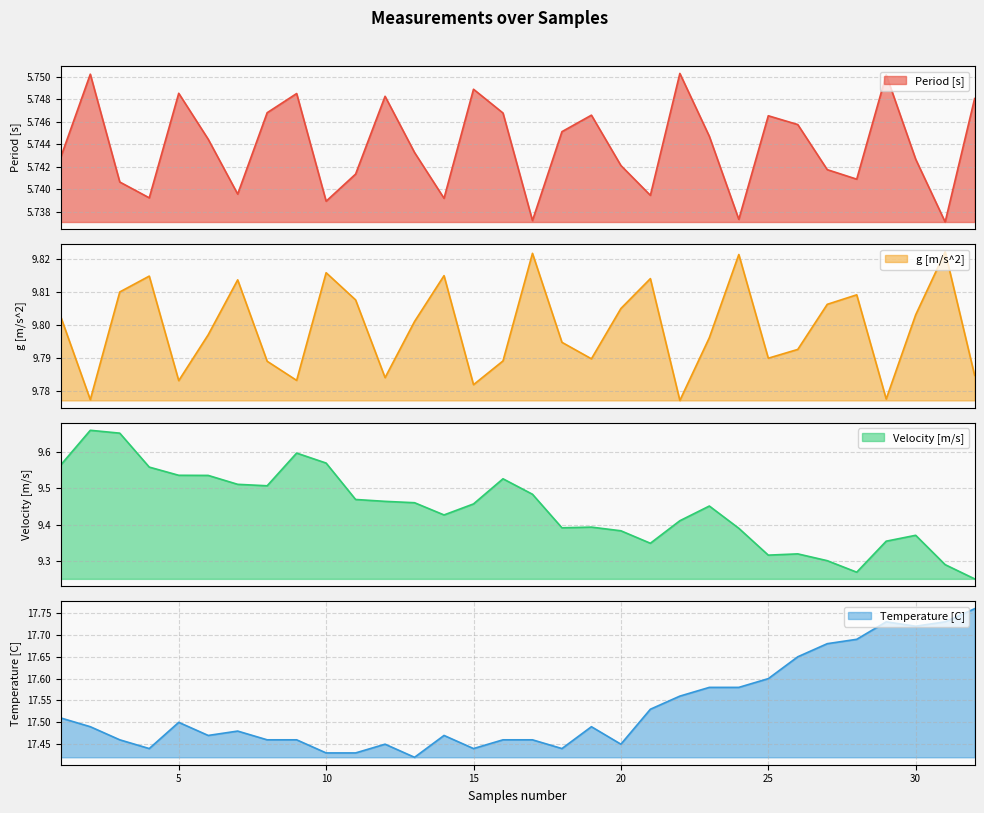

Count the number of categories in the chart.

32